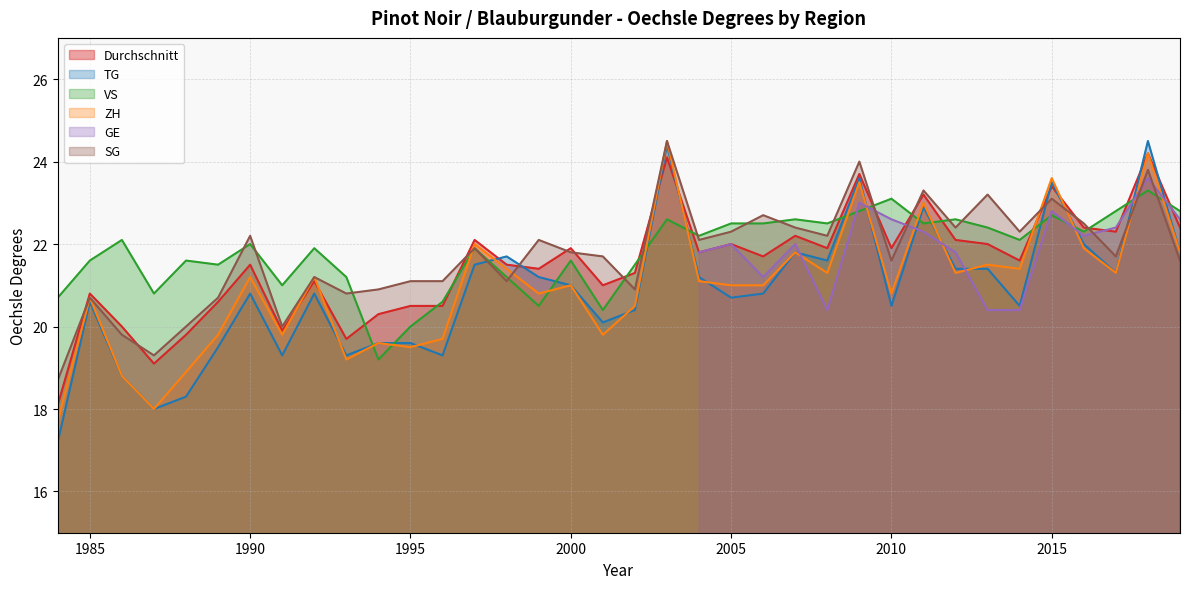

What is the total value across all series at 1992?

106.2